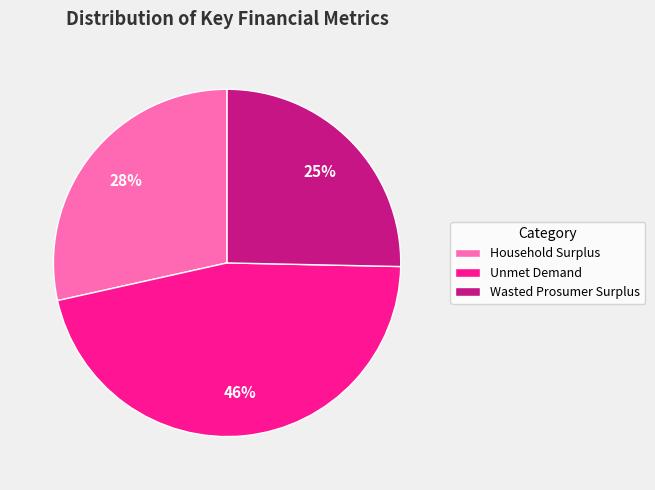

Approximately how many times larger is the value at Household Surplus compared to Unmet Demand?

0.6